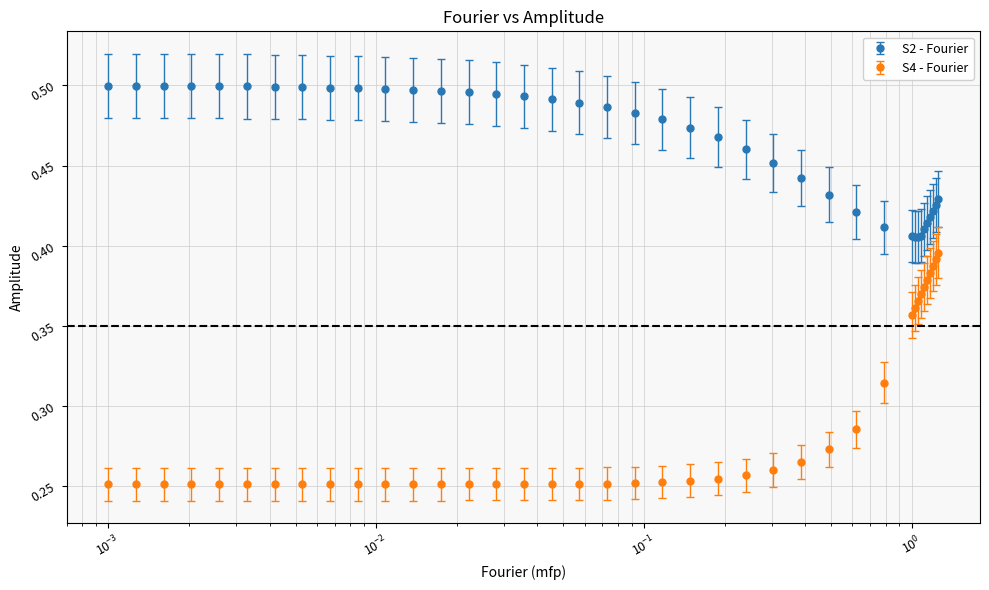

What are all the series names shown in the legend?

S2 - Fourier, S4 - Fourier